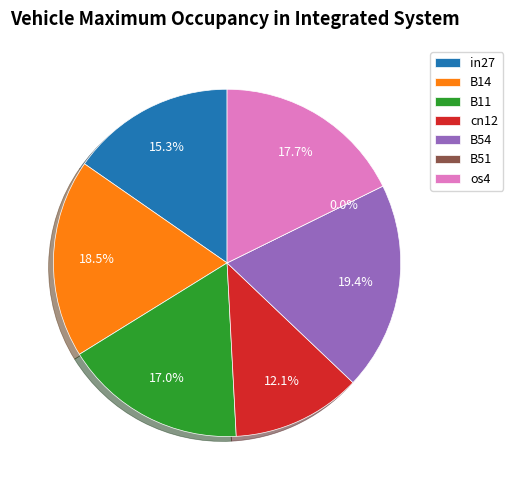

True or false: cn12 accounts for 27% of the total.

False